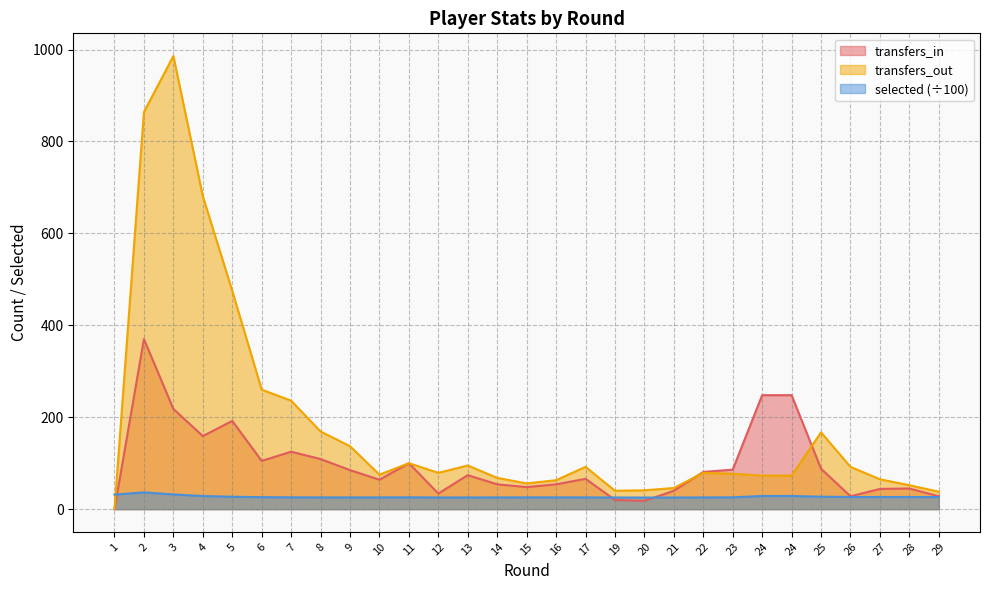

What is the sum of all selected values?

780.0